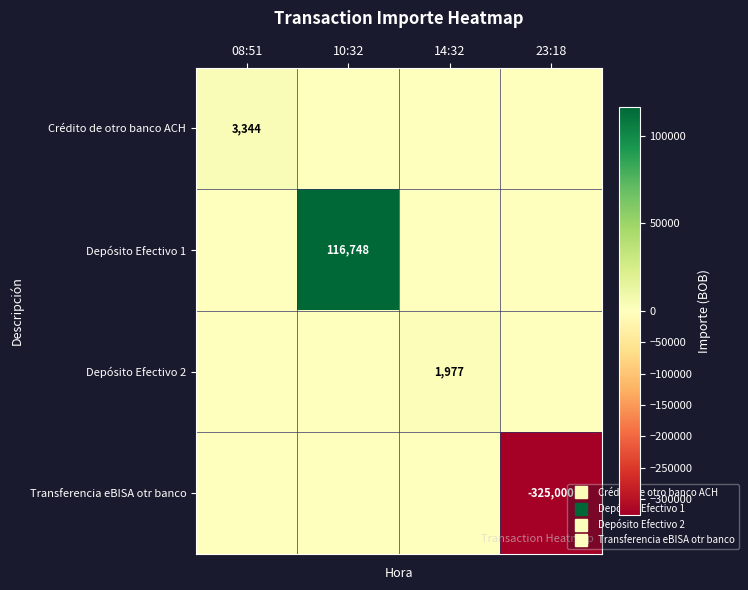

At 08:51, list the series in order from largest to smallest.

Crédito de otro banco ACH, Depósito Efectivo 1, Depósito Efectivo 2, Transferencia eBISA otr banco